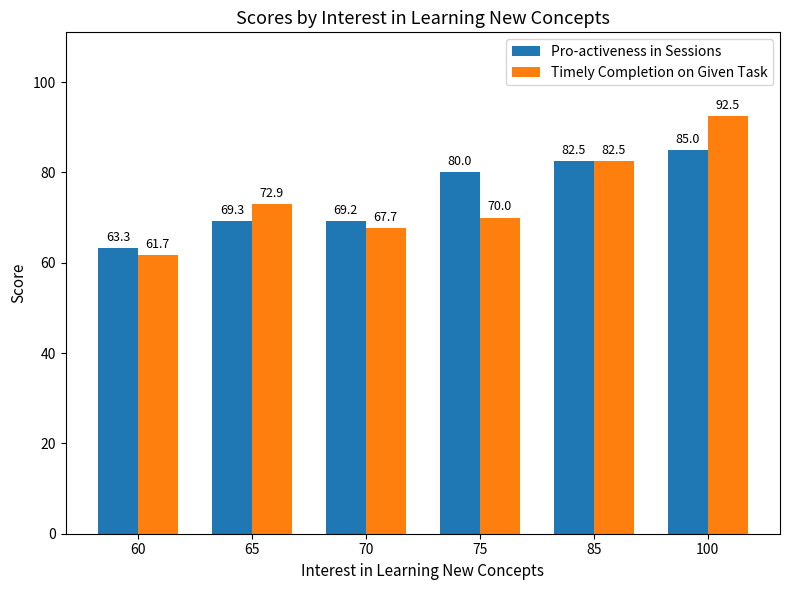

Is the value of Timely Completion on Given Task at 75 greater than the value of Pro-activeness in Sessions at 60?

Yes